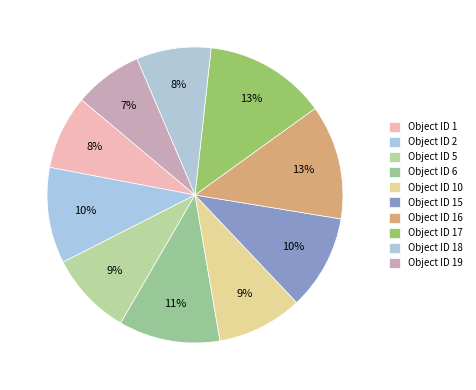

How many slices are in this pie chart?

10